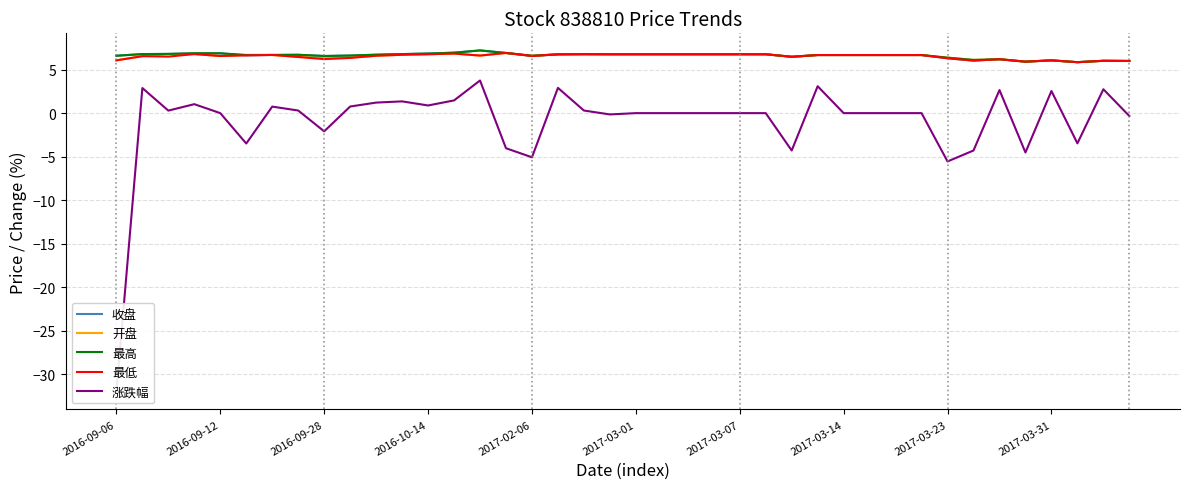

Reading left to right, what are all the values shown in this chart?

收盘: 6.6	6.8	6.8	6.9	6.9	6.6	6.7	6.7	6.6	6.6	6.7	6.8	6.8	6.9	7.2	6.9	6.6	6.8	6.8	6.8	6.8	6.8	6.8	6.8	6.8	6.8	6.5	6.7	6.7	6.7	6.7	6.7	6.3	6.0	6.2	5.9	6.1	5.8	6.0	6.0
开盘: 6.1	6.5	6.8	6.8	6.6	6.7	6.7	6.5	6.3	6.4	6.6	6.7	6.8	6.8	6.6	6.9	6.6	6.8	6.8	6.8	6.8	6.8	6.8	6.8	6.8	6.8	6.5	6.7	6.7	6.7	6.7	6.7	6.4	6.1	6.2	5.9	6.1	5.8	6.0	6.0
最高: 6.6	6.8	6.8	6.9	6.9	6.7	6.7	6.7	6.6	6.6	6.7	6.8	6.8	6.9	7.2	6.9	6.6	6.8	6.8	6.8	6.8	6.8	6.8	6.8	6.8	6.8	6.5	6.7	6.7	6.7	6.7	6.7	6.4	6.1	6.2	5.9	6.1	5.8	6.0	6.0
最低: 6.1	6.5	6.5	6.8	6.6	6.6	6.7	6.5	6.2	6.3	6.6	6.7	6.8	6.8	6.6	6.9	6.6	6.8	6.8	6.8	6.8	6.8	6.8	6.8	6.8	6.8	6.5	6.7	6.7	6.7	6.7	6.7	6.3	6.0	6.2	5.9	6.1	5.8	6.0	6.0
涨跌幅: -32.1	2.9	0.3	1.0	0.0	-3.5	0.8	0.3	-2.1	0.8	1.2	1.4	0.9	1.5	3.8	-4.0	-5.1	2.9	0.3	-0.1	0.0	0.0	0.0	0.0	0.0	0.0	-4.3	3.1	0.0	0.0	0.0	0.0	-5.5	-4.3	2.6	-4.5	2.5	-3.5	2.7	-0.3